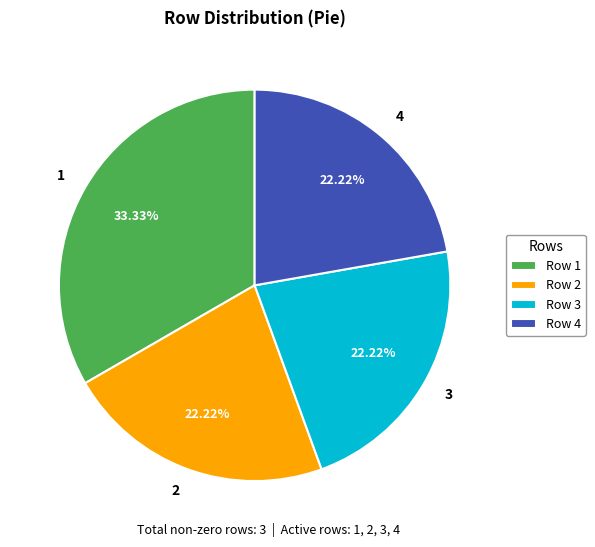

Approximately how many times larger is the value at 1 compared to 4?

1.5